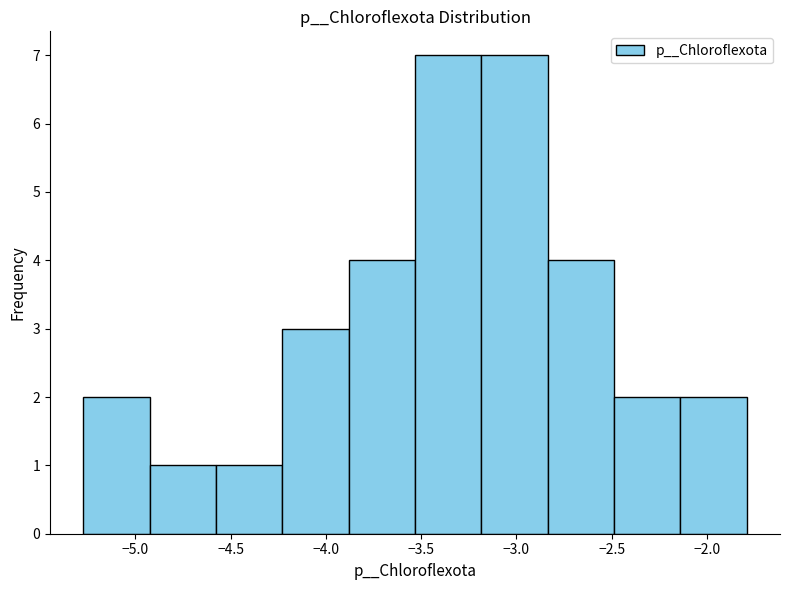

How tall is the bar that spans -4.60 to -4.25 on the x-axis? Neither the bar edges nor the heights are printed on the chart, so give them approximately, as read against the axes.

1